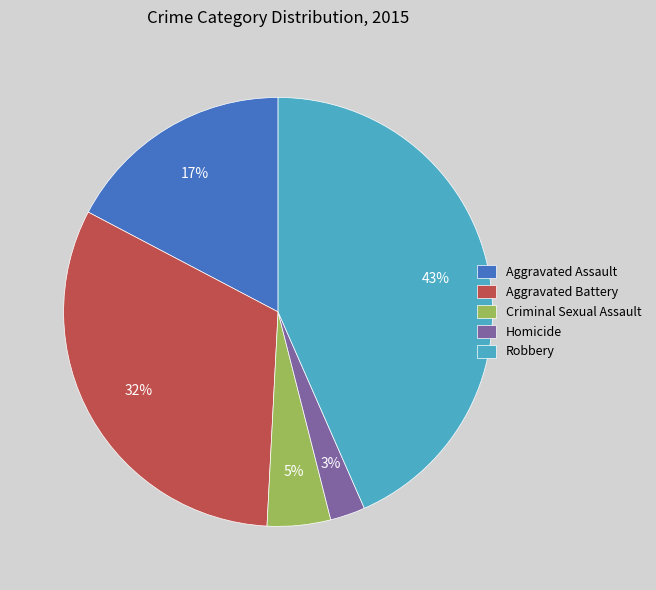

Is the sum of Criminal Sexual Assault and Homicide greater than half?

No